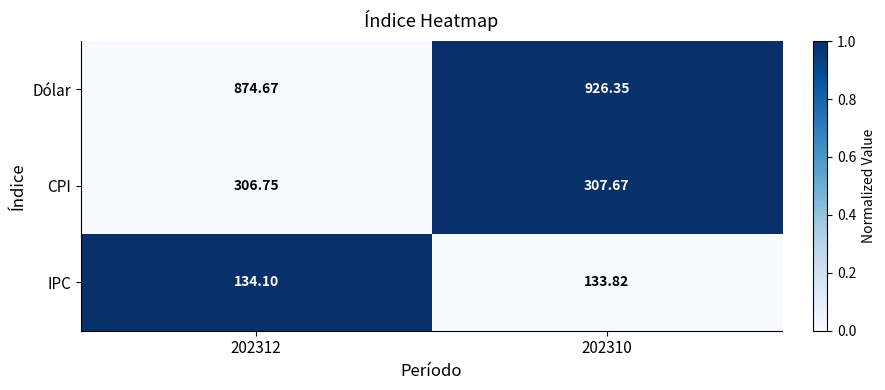

Which series has the widest spread of values?

Dólar